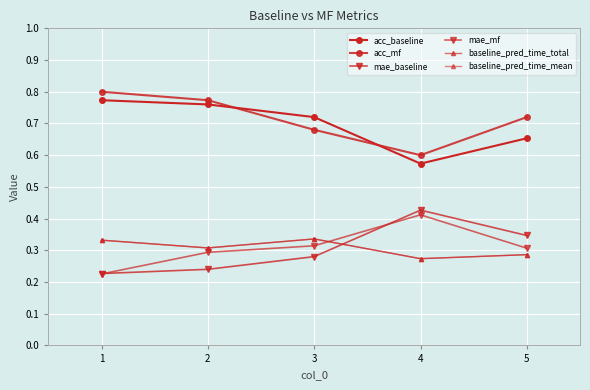

Does the chart have visible grid lines?

Yes